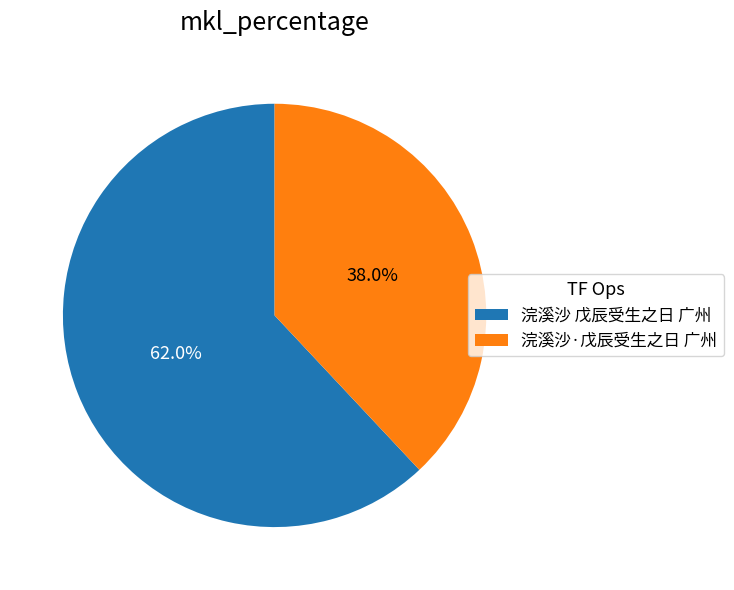

Rank the categories by value from lowest to highest.

浣溪沙·戊辰受生之日 广州, 浣溪沙 戊辰受生之日 广州